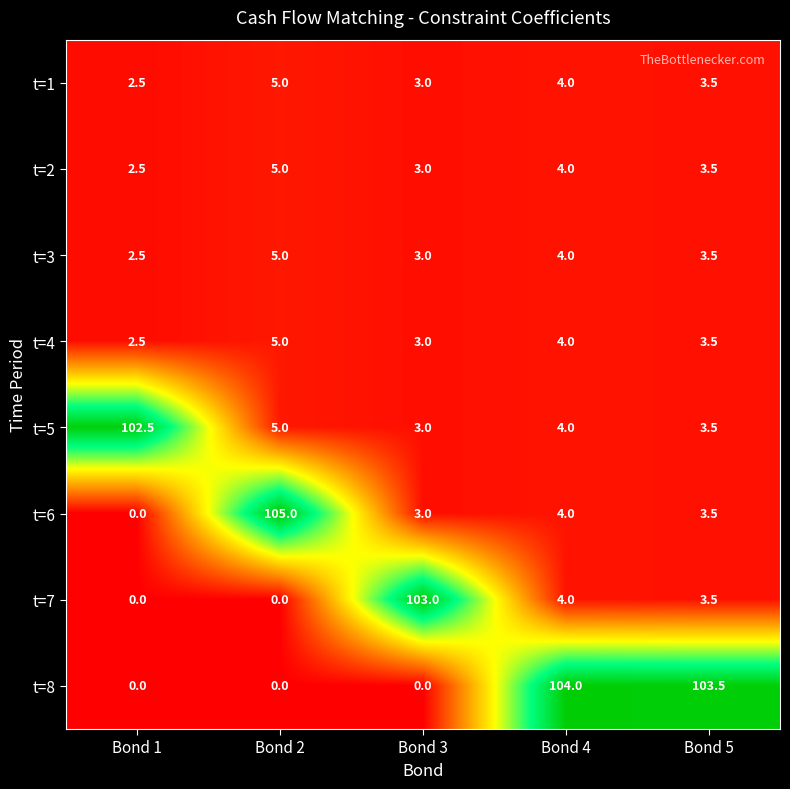

Which series has the widest spread of values?

t=6